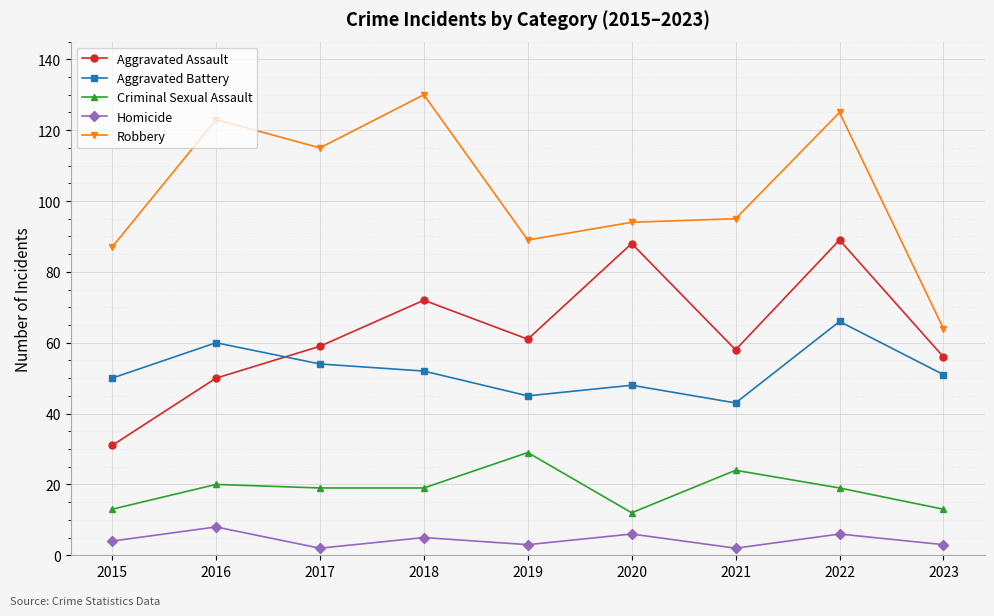

Count the number of data series in this chart.

5